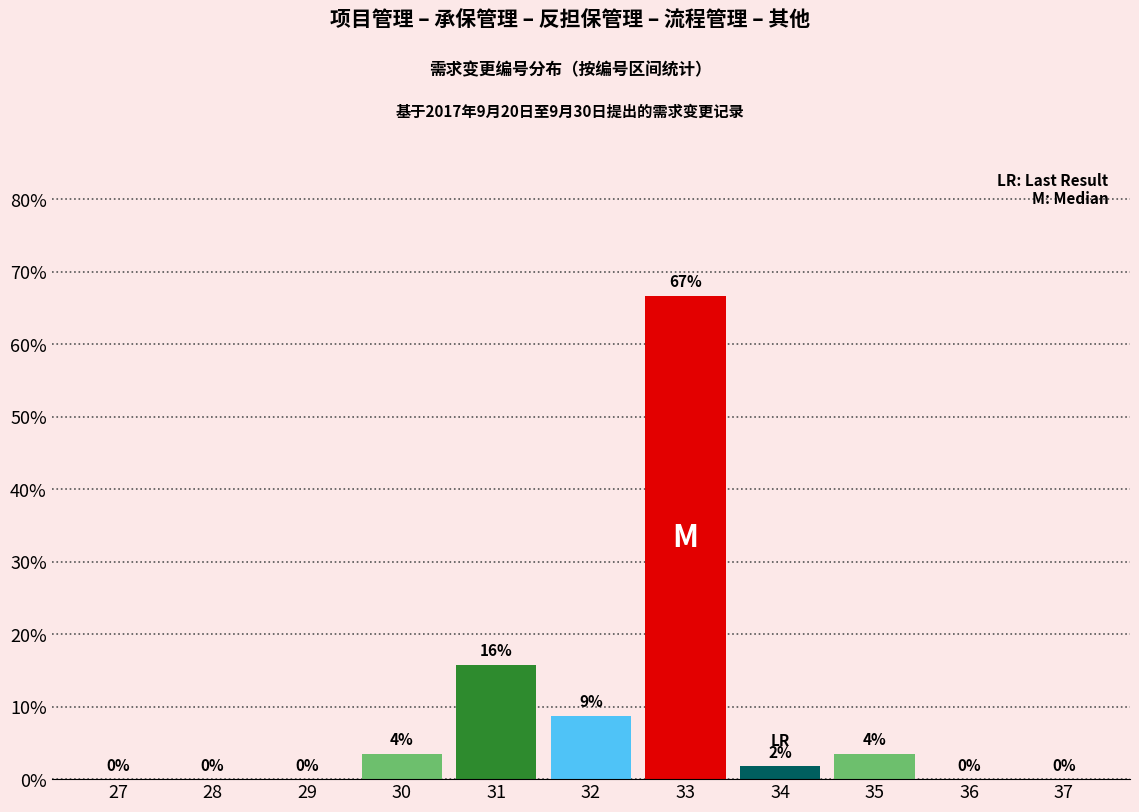

At which label is the value closest to 33?

31